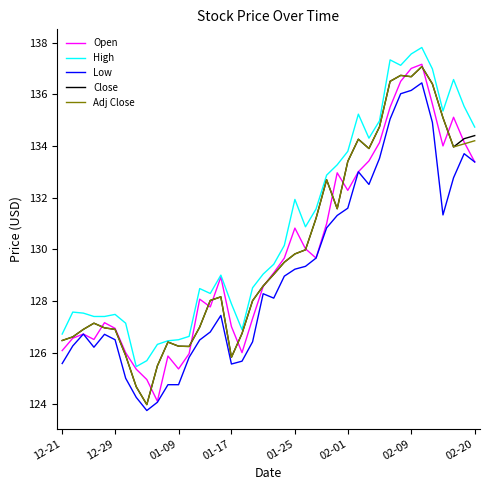

Which series has the largest total across all categories?

High